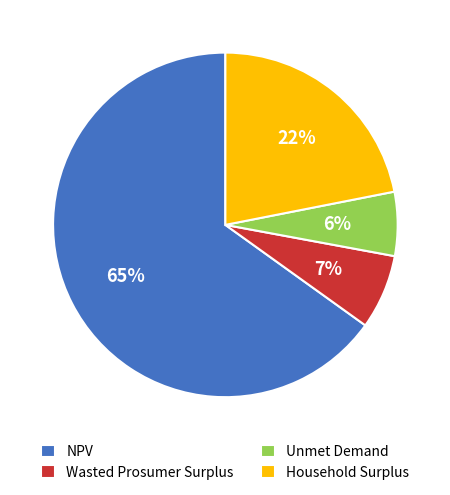

Which slice is the smallest?

Unmet Demand